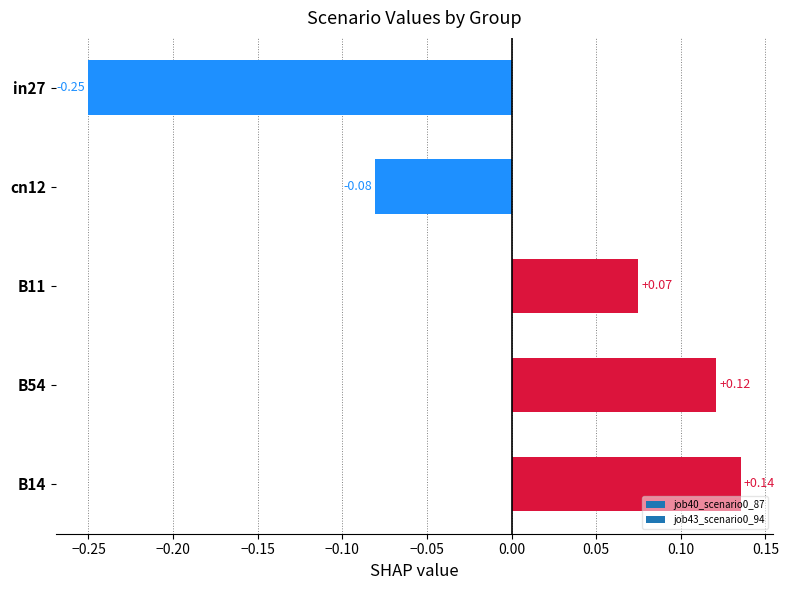

List the labels in order of value, largest first.

B14, B54, B11, cn12, in27